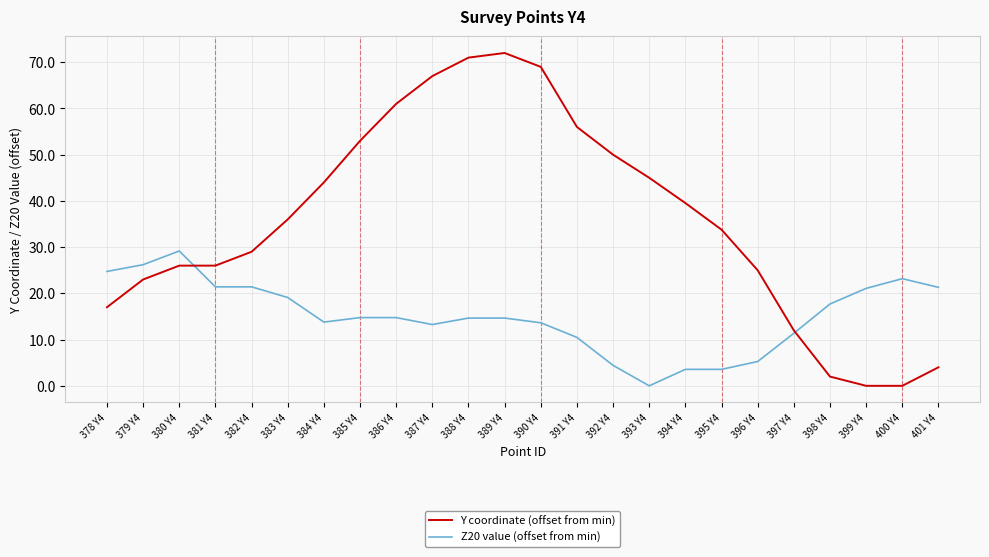

Is the value of Y coordinate (offset from min) at 391 Y4 greater than the value of Z20 value (offset from min) at 385 Y4?

Yes